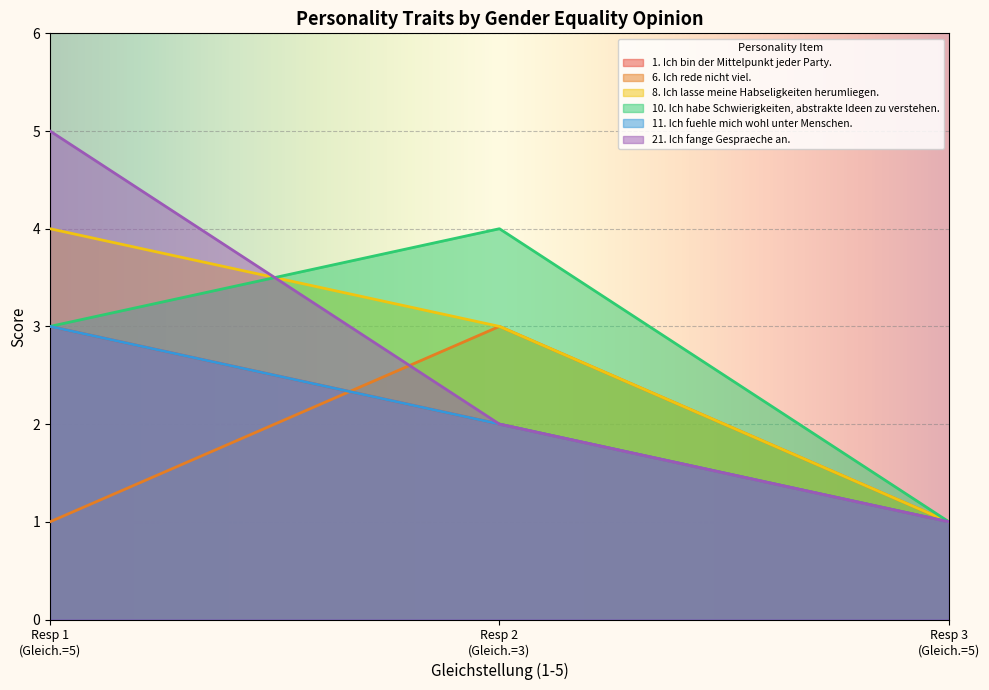

Which series has the widest spread of values?

21. Ich fange Gespraeche an.